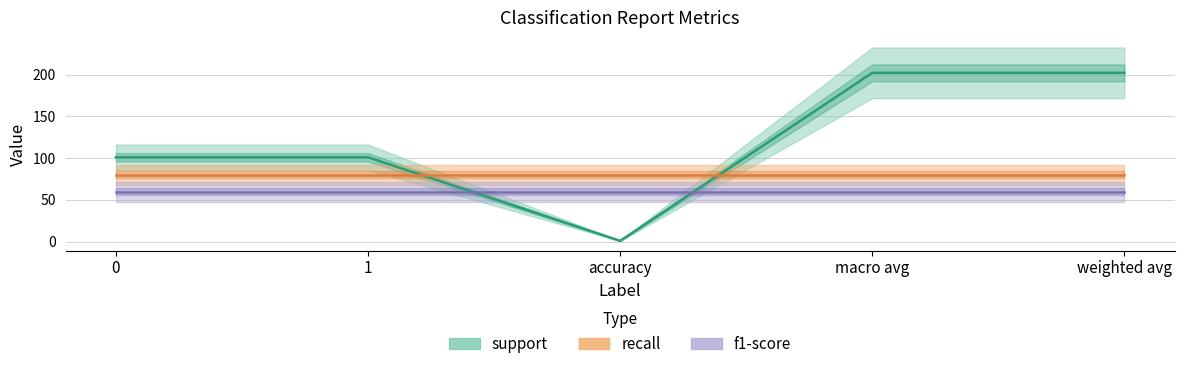

At how many categories does at least one series exceed 112?

2